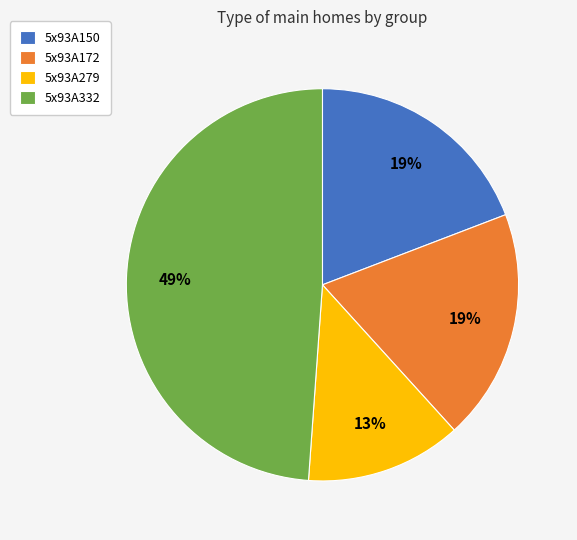

To the nearest percent, what percentage of the pie is 5x93A332?

49%